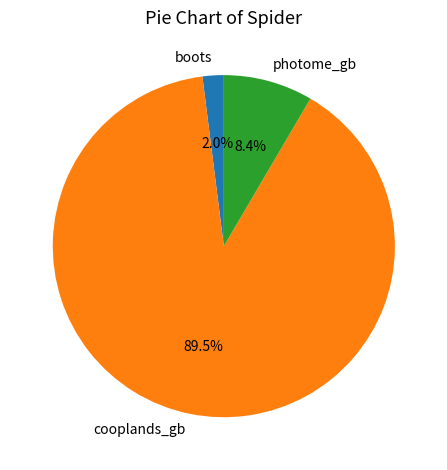

To the nearest percent, what is the average slice percentage?

33%